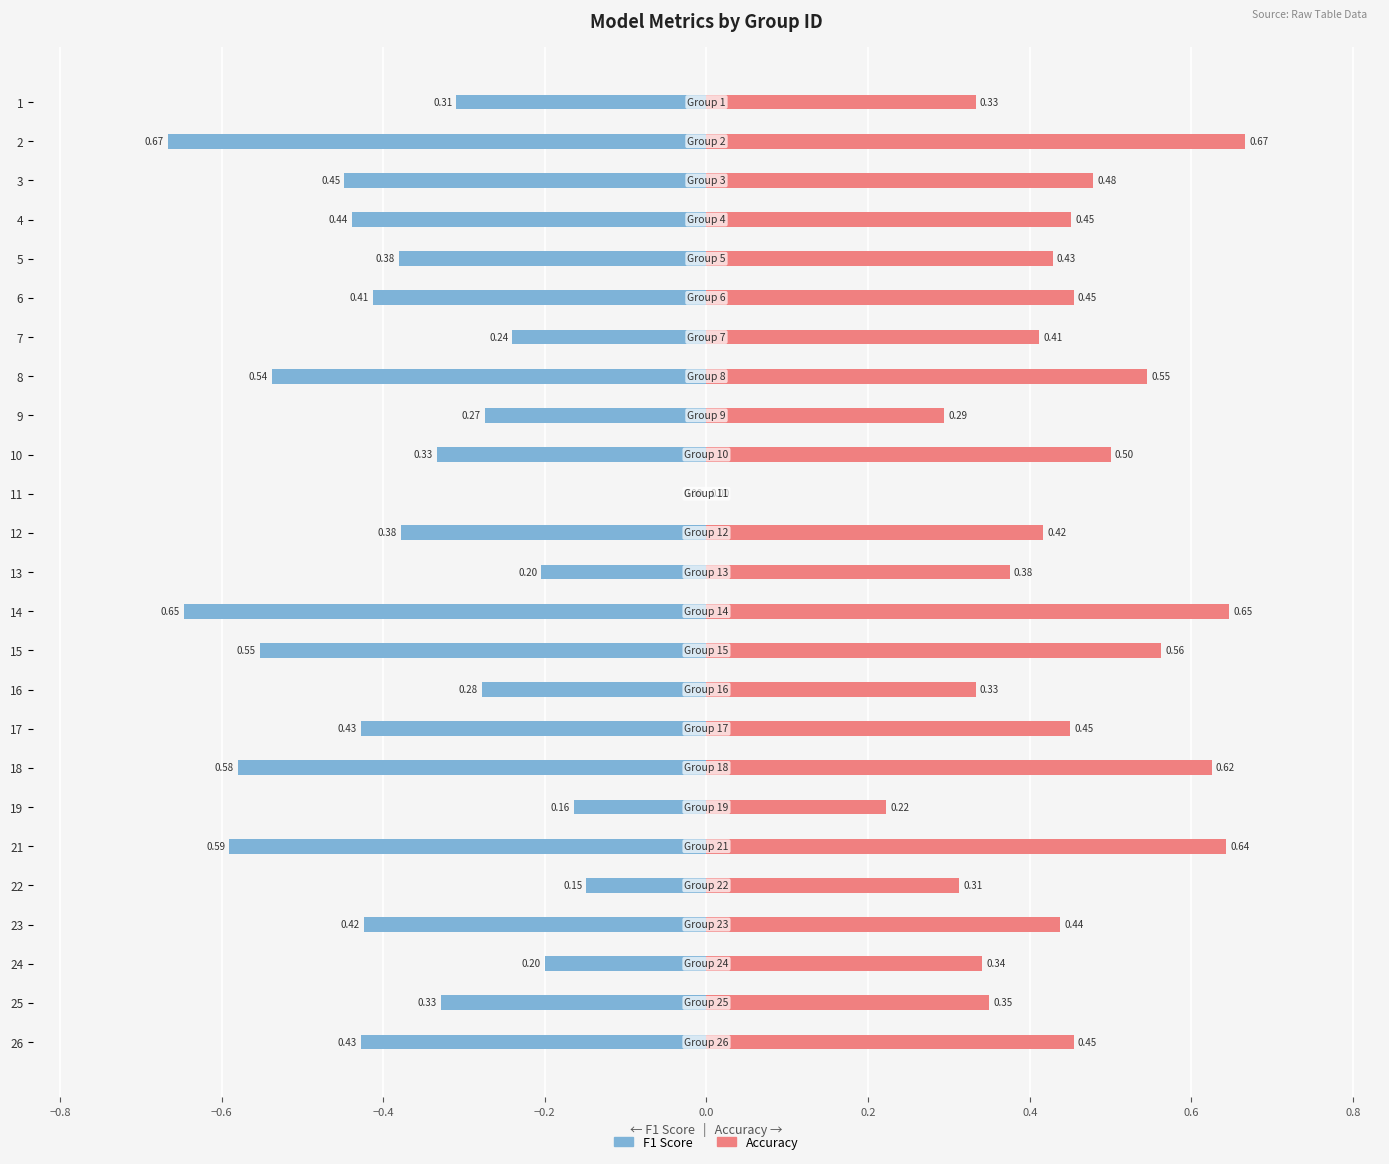

Which series changed the most between 4 and 25?

F1 Score